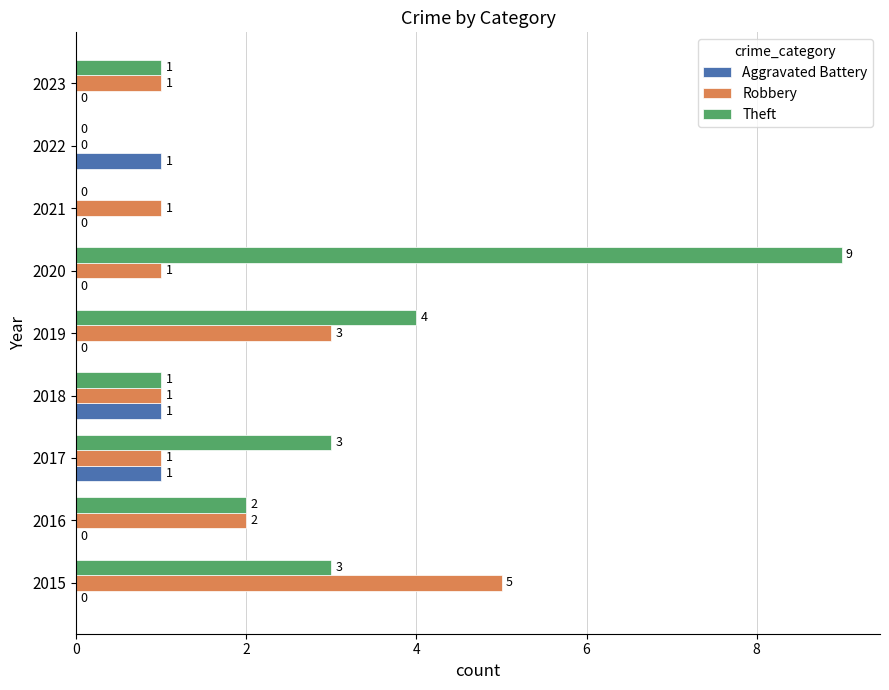

Which series has the largest total across all categories?

Theft